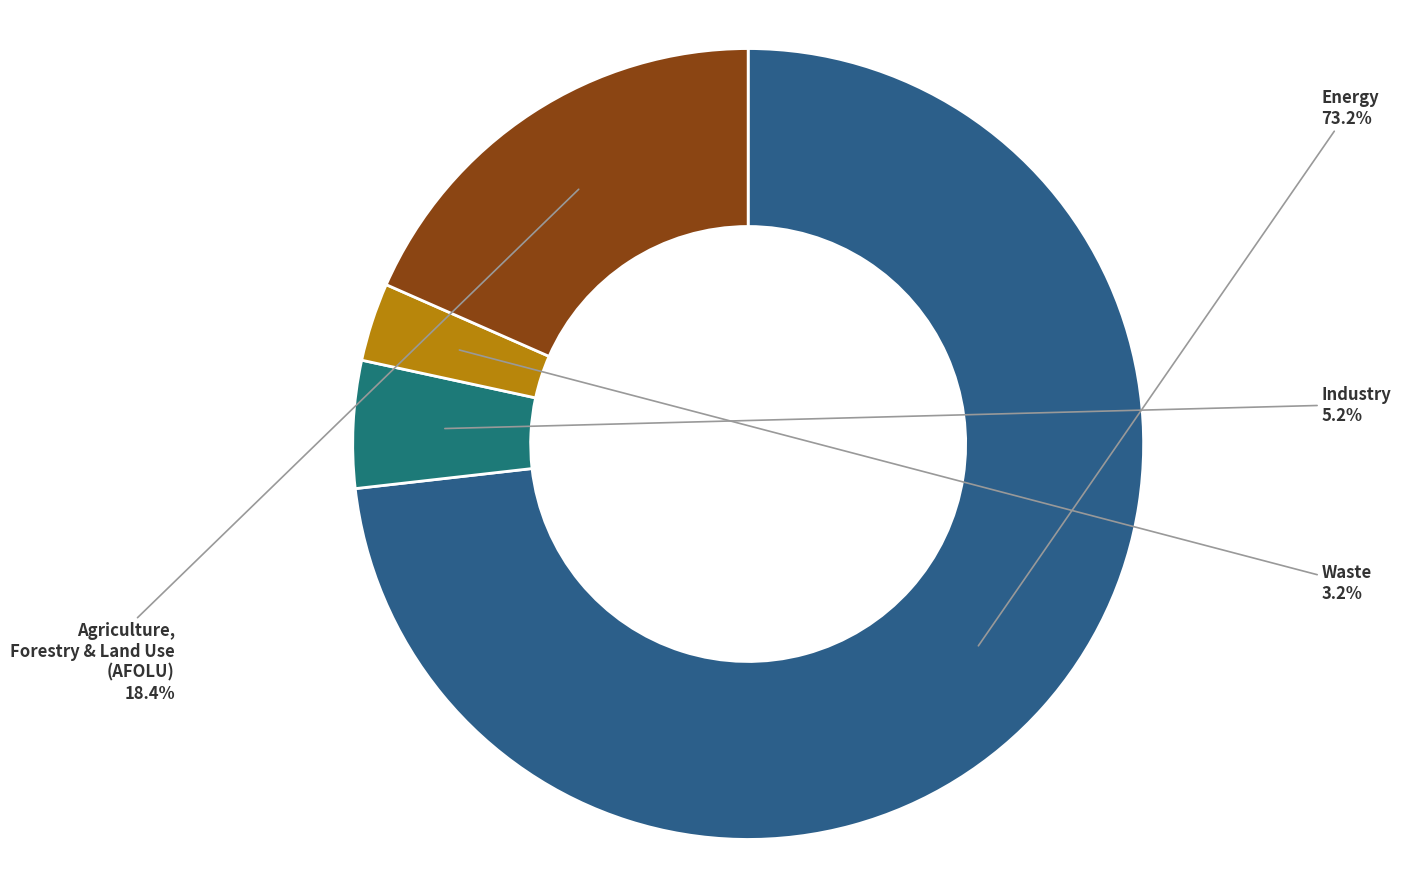

What percentage is the Waste slice, to the nearest percent?

3%